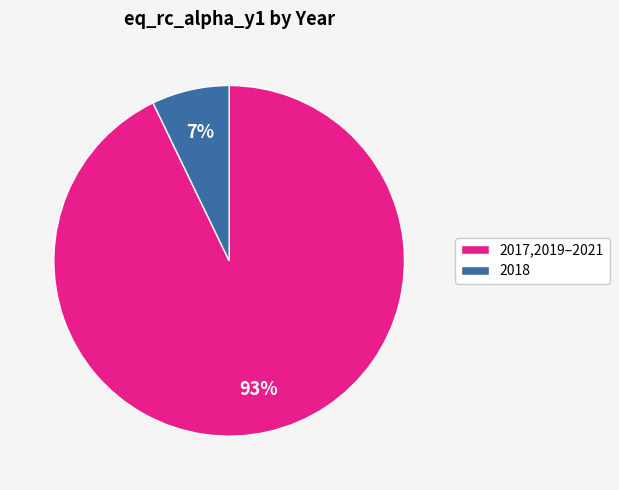

Which slice is the largest?

2017,2019–2021